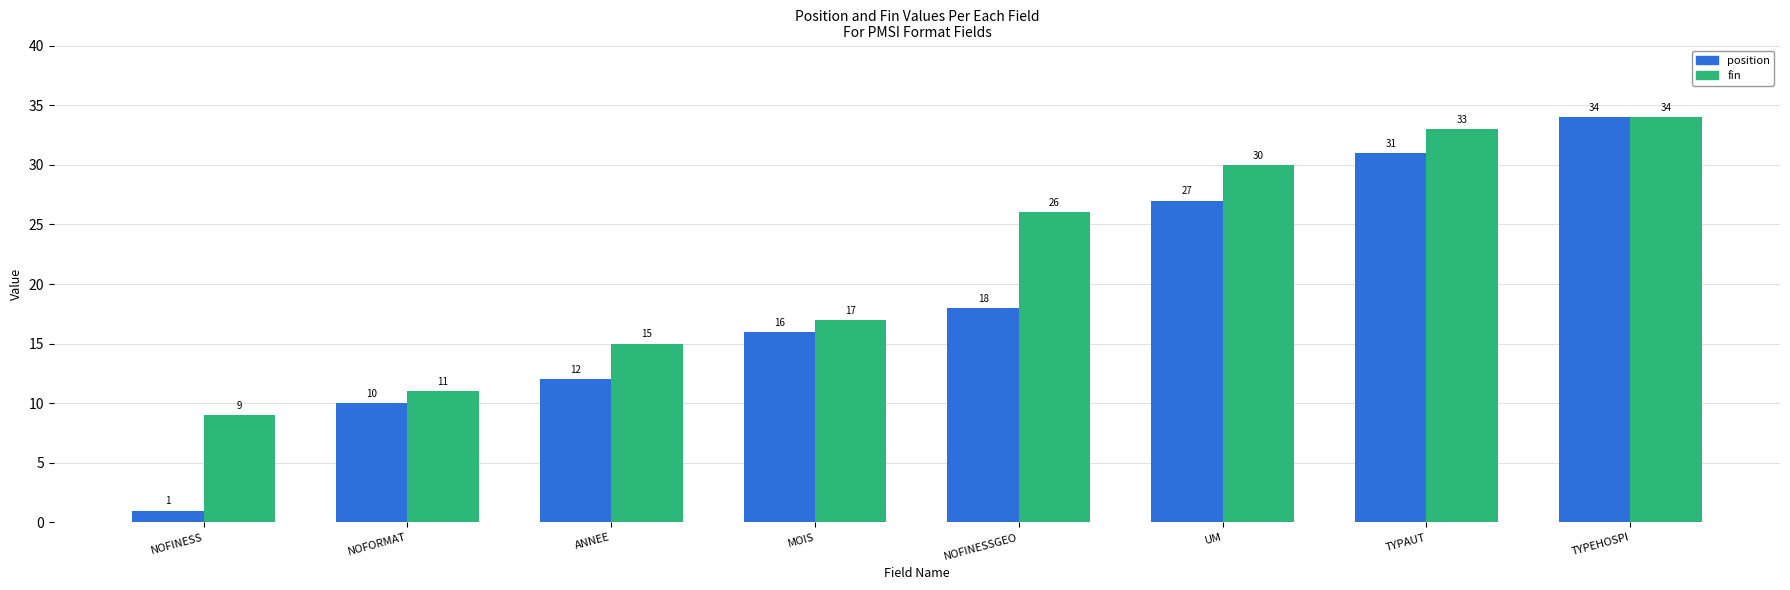

What is the sum of the fin values at ANNEE and MOIS?

32